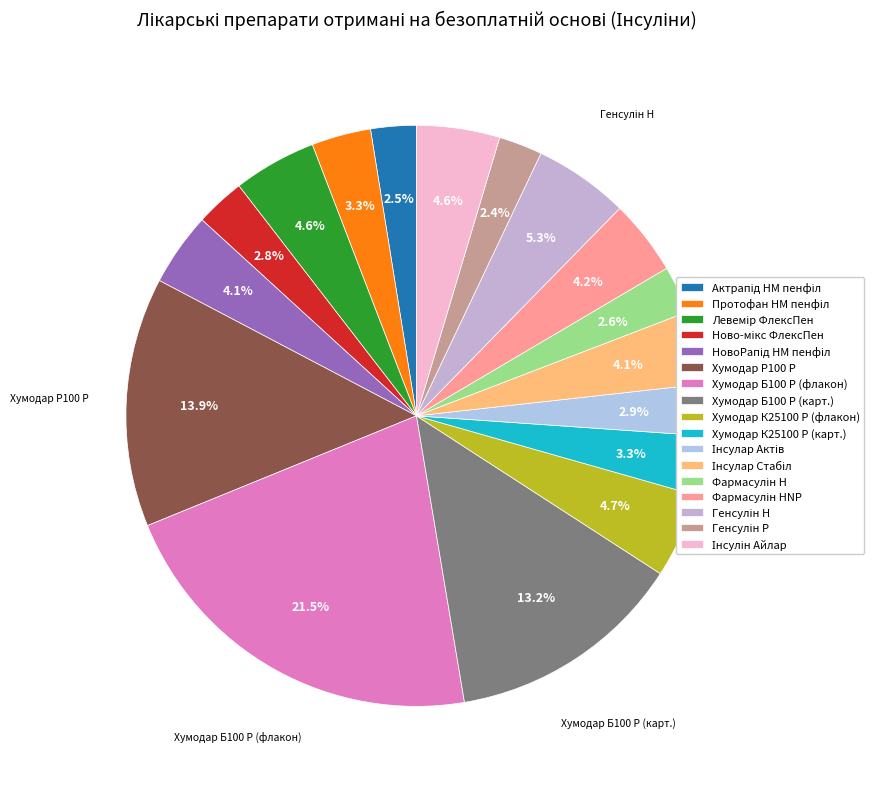

Does any single category account for the majority?

No